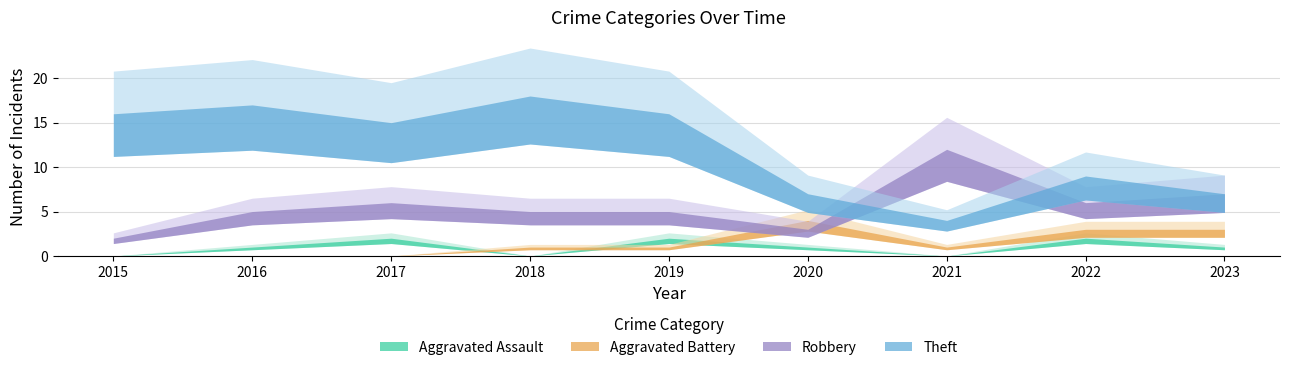

Between 2017 and 2022, which is larger?

2017